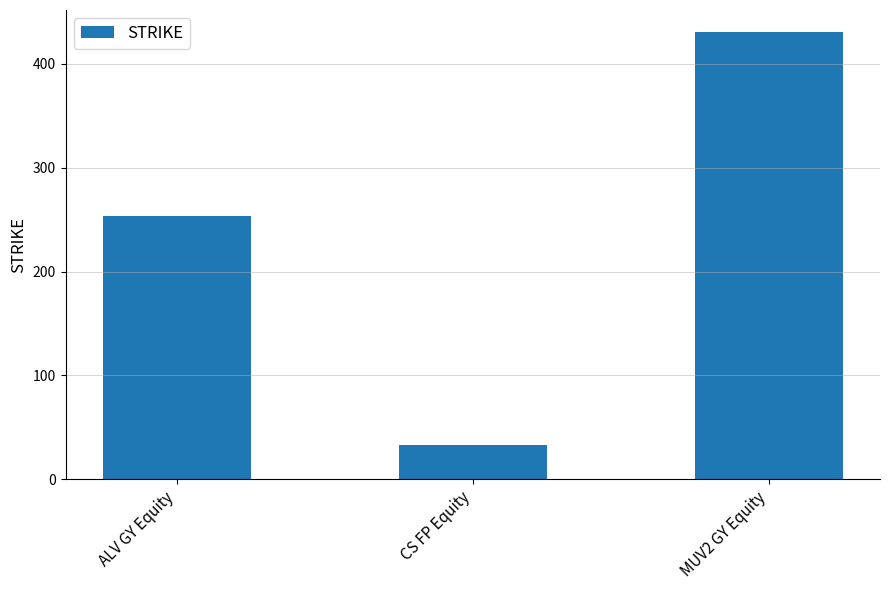

How many categories are shown in the chart?

3